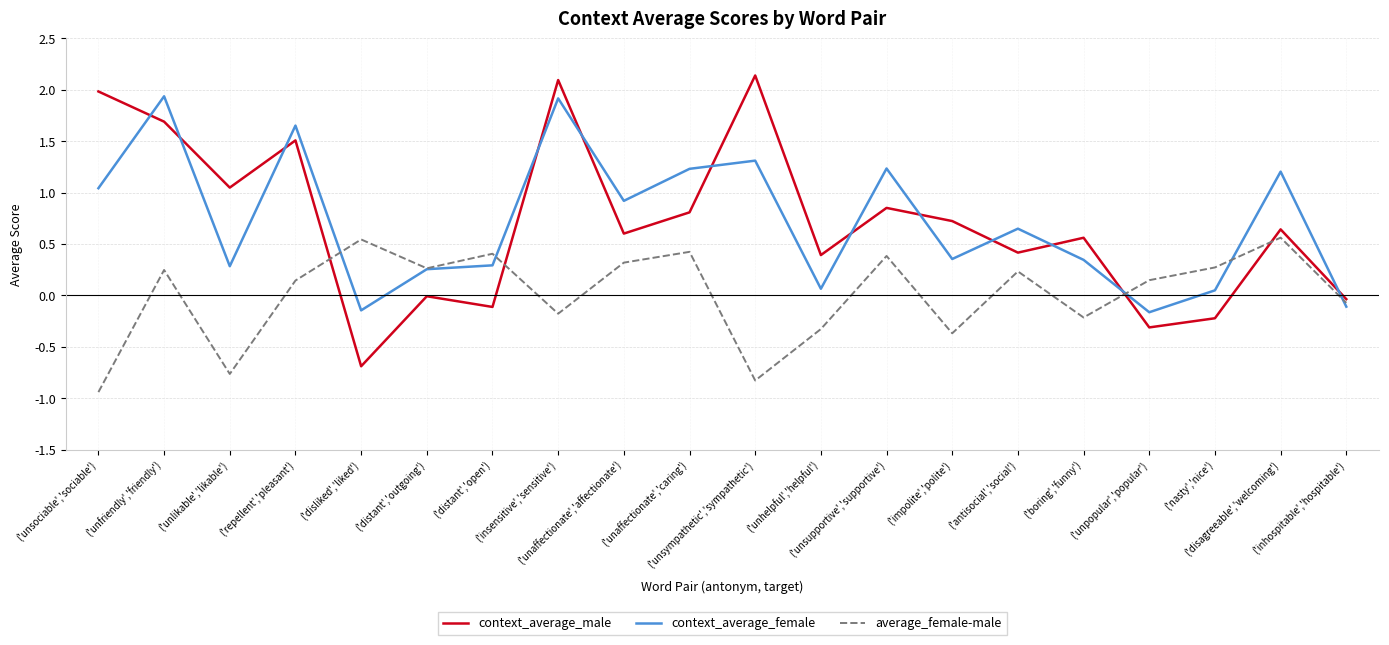

What is the maximum value for context_average_male?

2.1